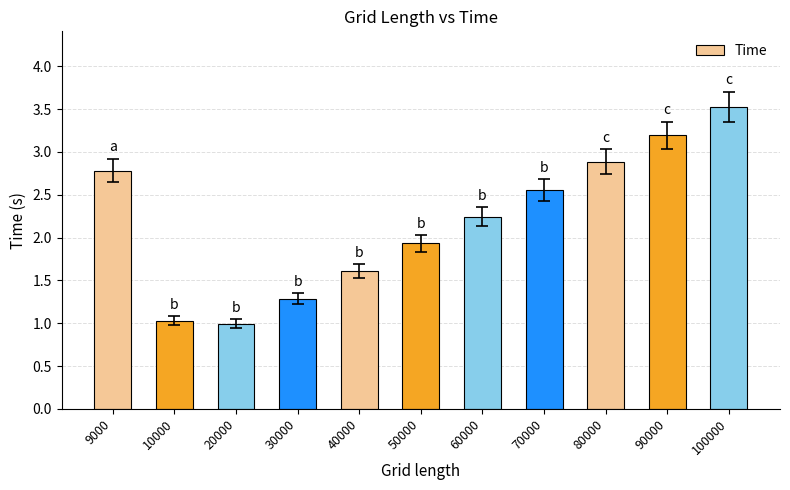

What is the greatest value displayed?

3.5